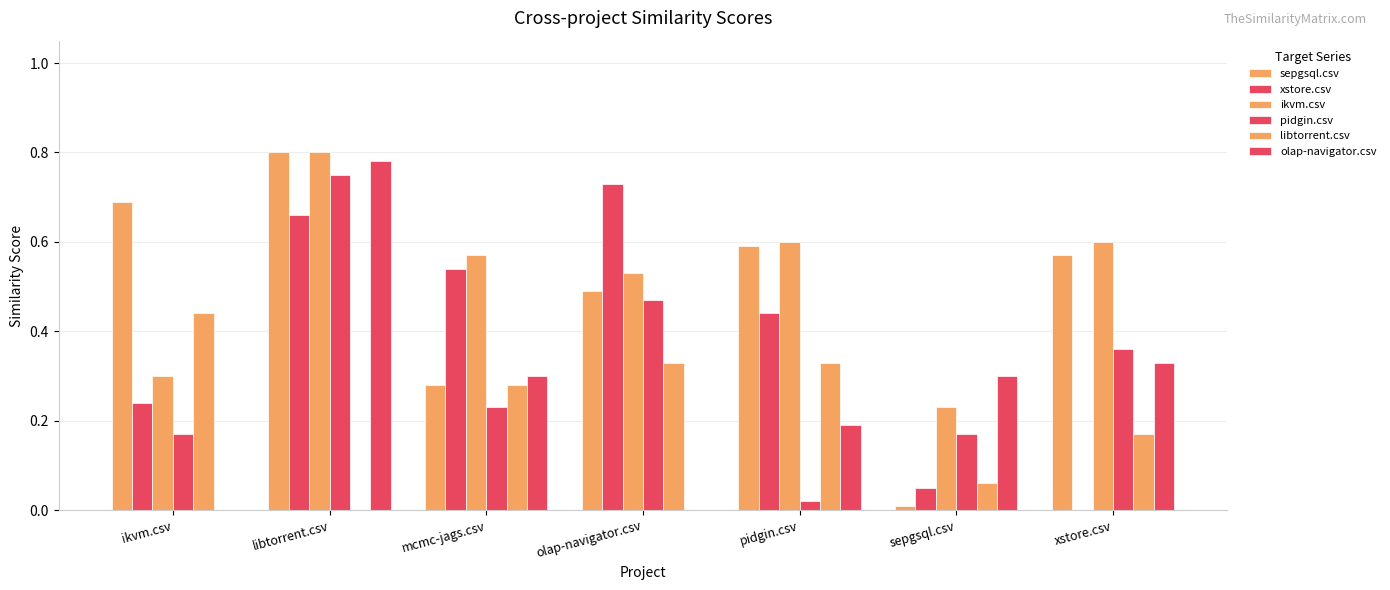

The xstore.csv series shows 0.1 at sepgsql.csv. True or false?

True